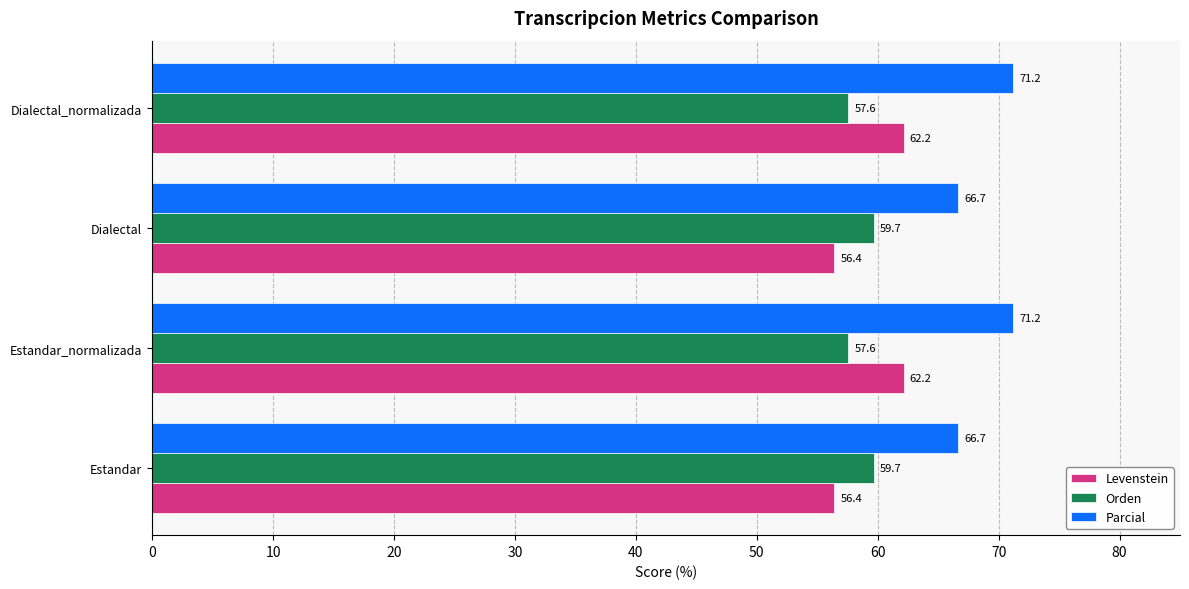

At Dialectal, list the series in order from smallest to largest.

Levenstein, Orden, Parcial